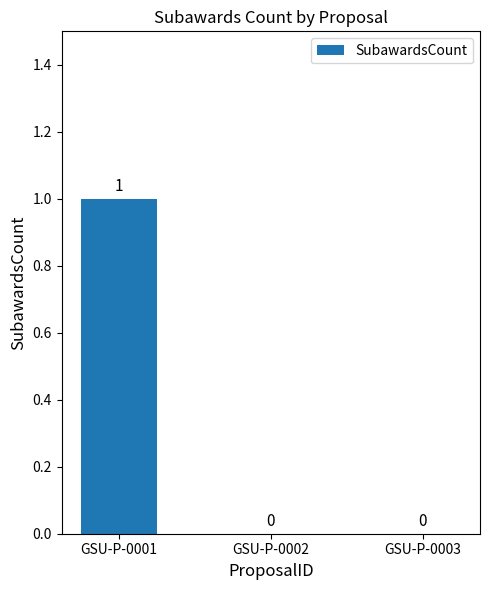

How many values are between 0 and 1?

3